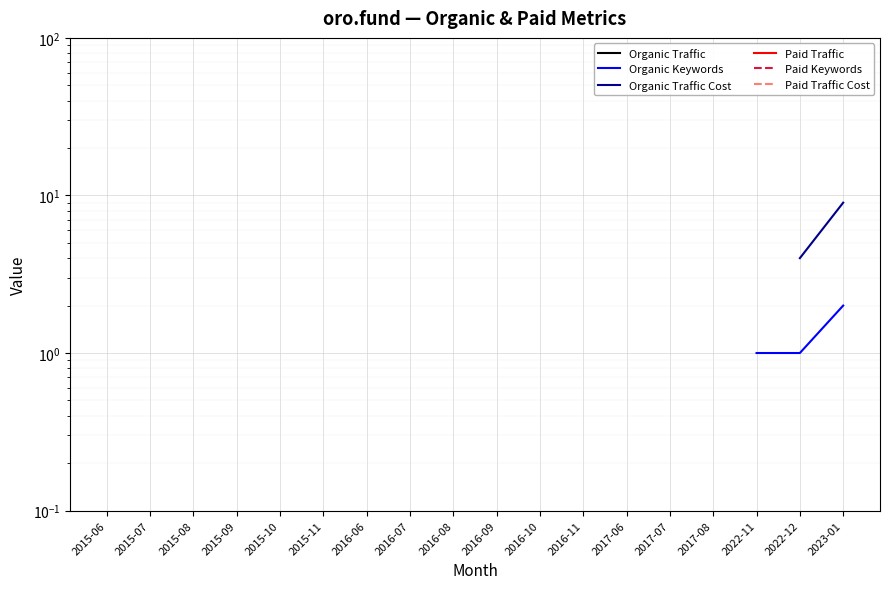

True or false: Organic Traffic Cost and Paid Keywords cross at least once.

False